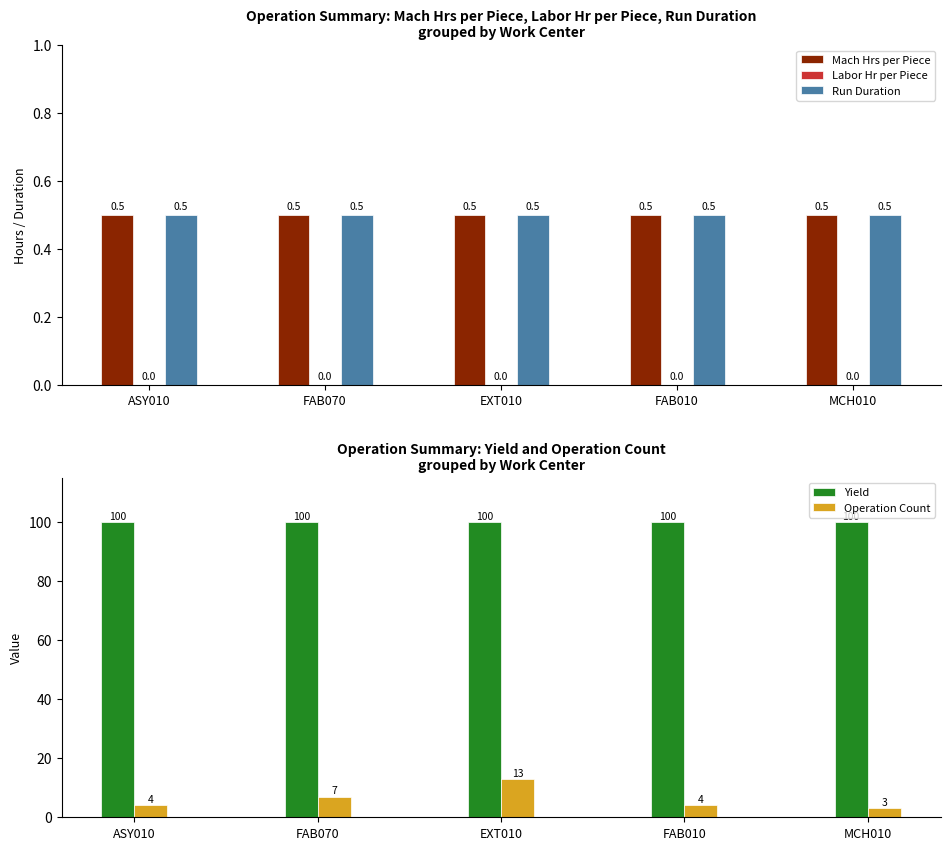

Reading right to left, what are all the values shown in this chart?

Mach Hrs per Piece: 0.5	0.5	0.5	0.5	0.5
Labor Hr per Piece: 0.0	0.0	0.0	0.0	0.0
Run Duration: 0.5	0.5	0.5	0.5	0.5
Yield: 100.0	100.0	100.0	100.0	100.0
Operation Count: 3.0	4.0	13.0	7.0	4.0